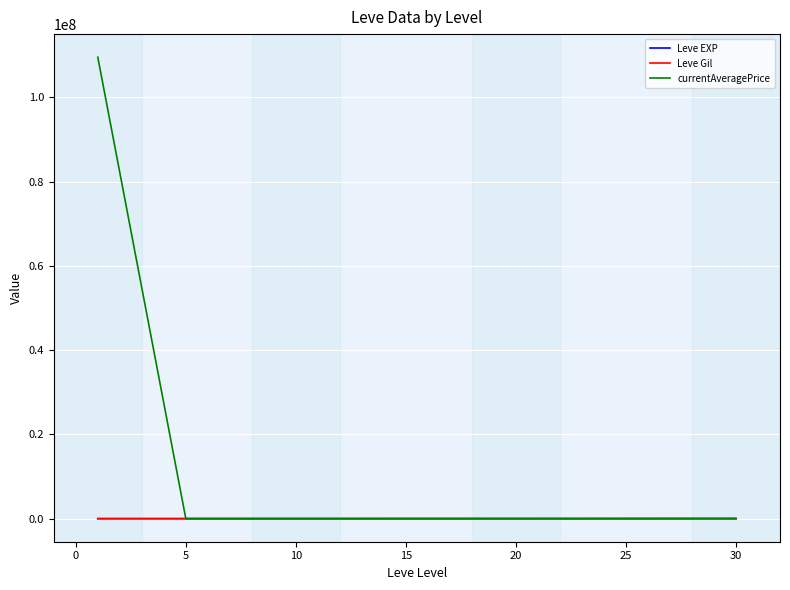

Which series has the largest range (max minus min)?

currentAveragePrice